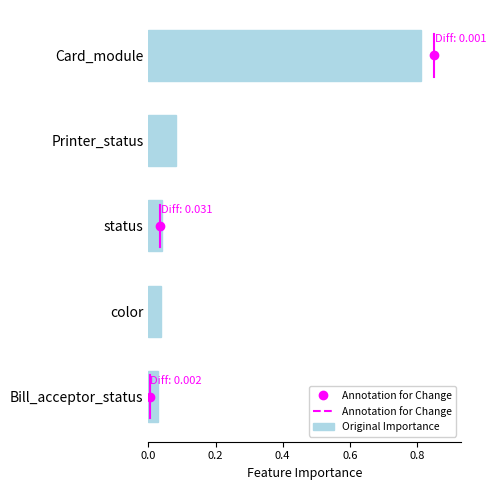

Between Printer_status and Bill_acceptor_status, which is larger?

Printer_status